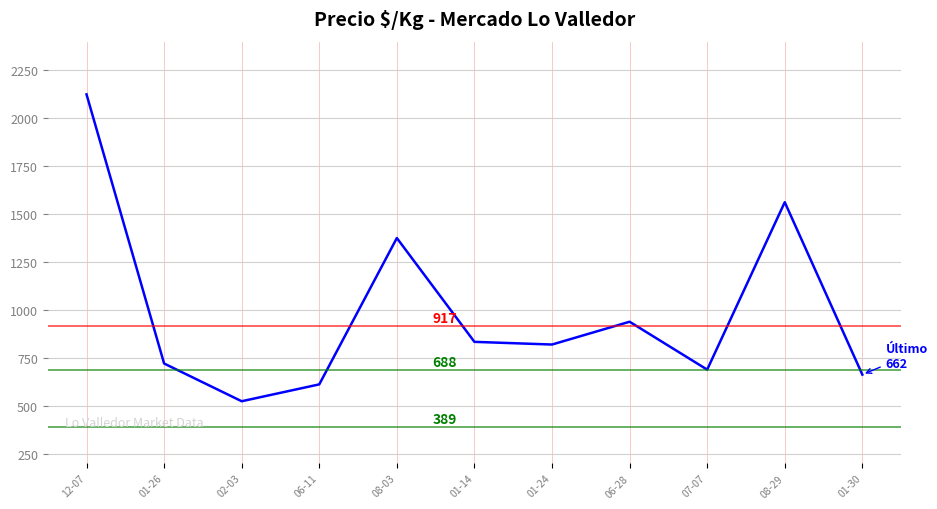

What is the value of the 9th point from the left?

688